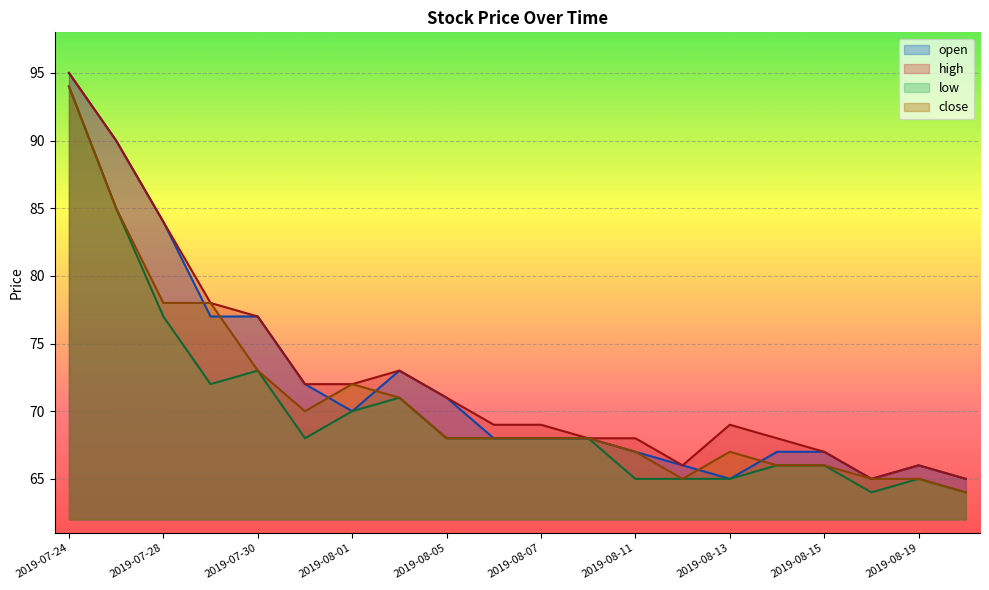

What position from the left is 2019-07-31?

6